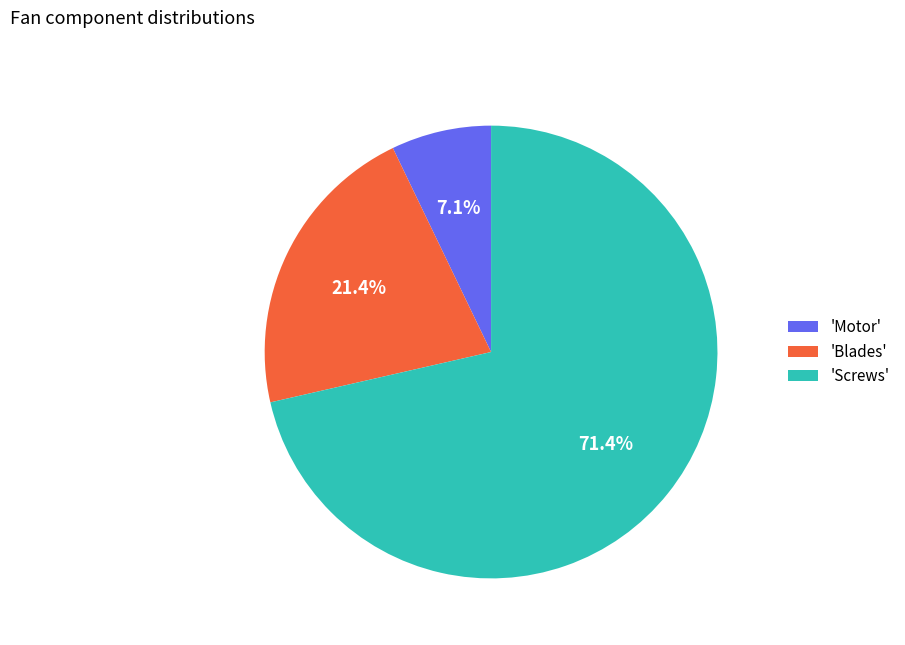

Which has a higher value, 'Blades' or 'Motor'?

'Blades'